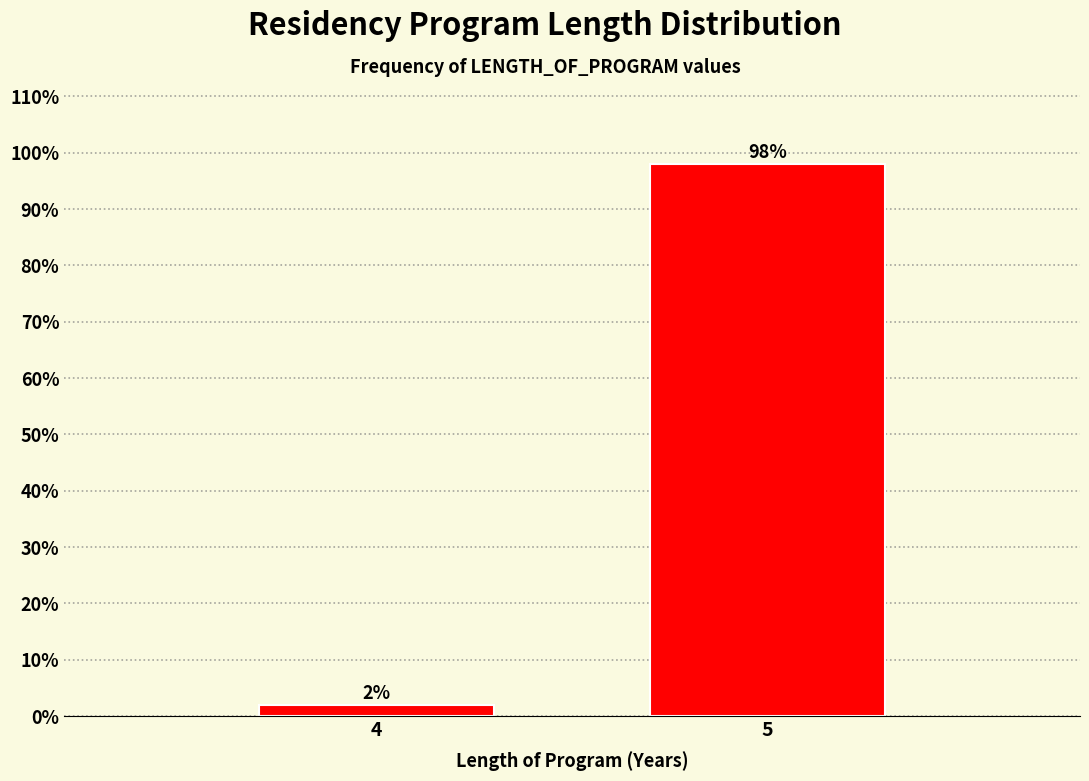

Reading left to right, list all the values displayed in this chart.

2.0	98.0